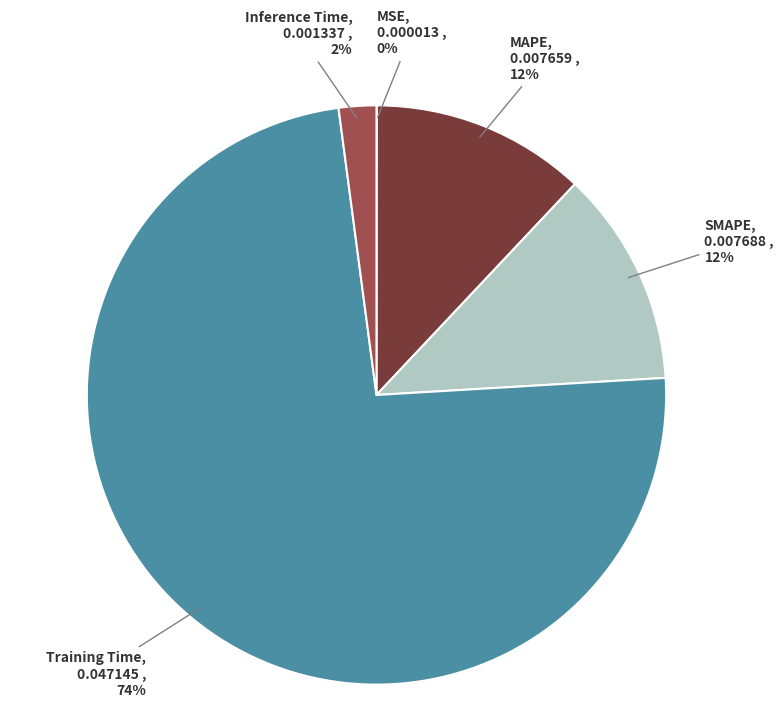

To the nearest percent, what is the difference between the largest and smallest slice percentages?

74%